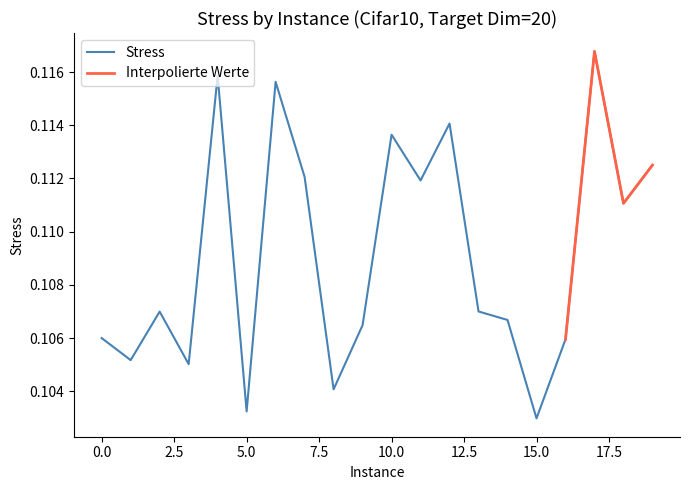

What is the sum of the values at 15 and 16?

0.2